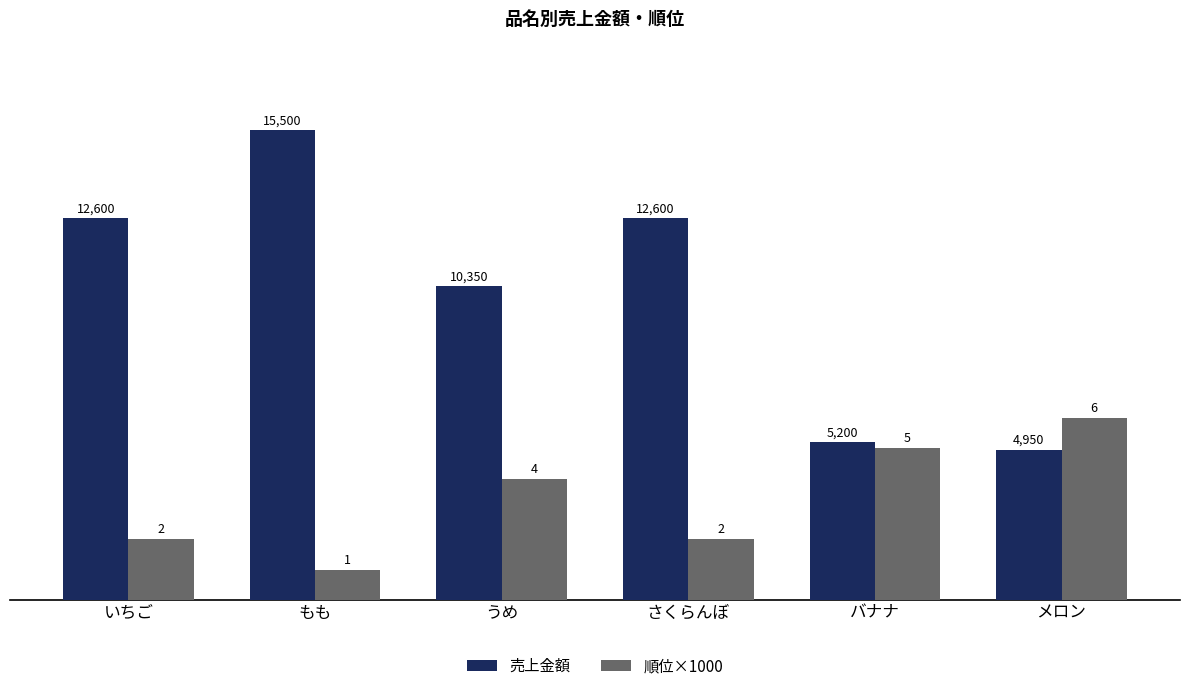

What is the approximate value of 売上金額 at さくらんぼ, to the nearest 50?

12600